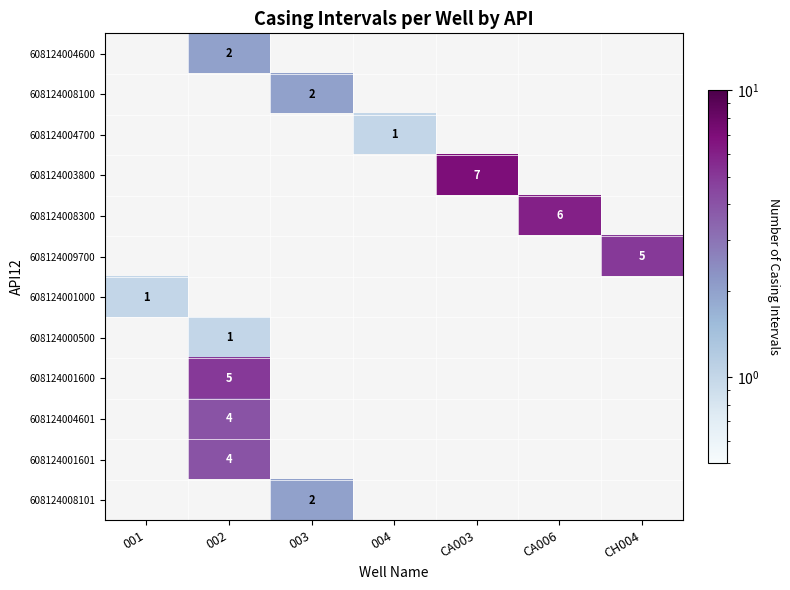

What is the maximum value shown in the chart?

7.0